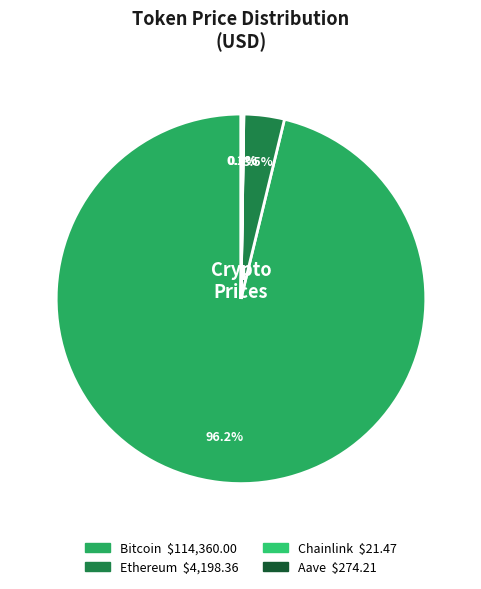

To the nearest percent, what portion does Bitcoin represent?

96%